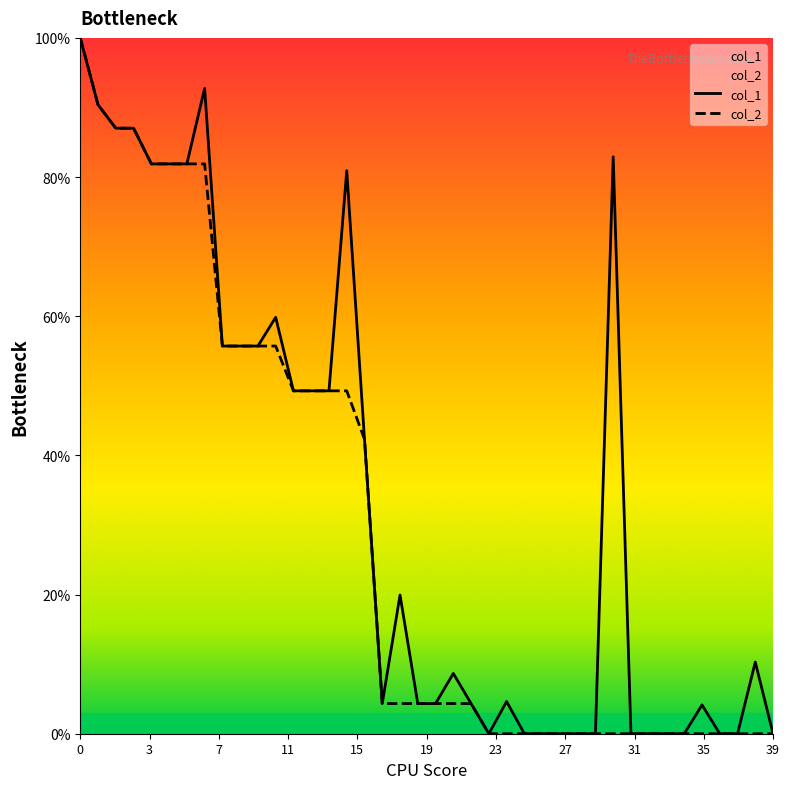

Between 30 and 35, which series saw the biggest shift?

col_1